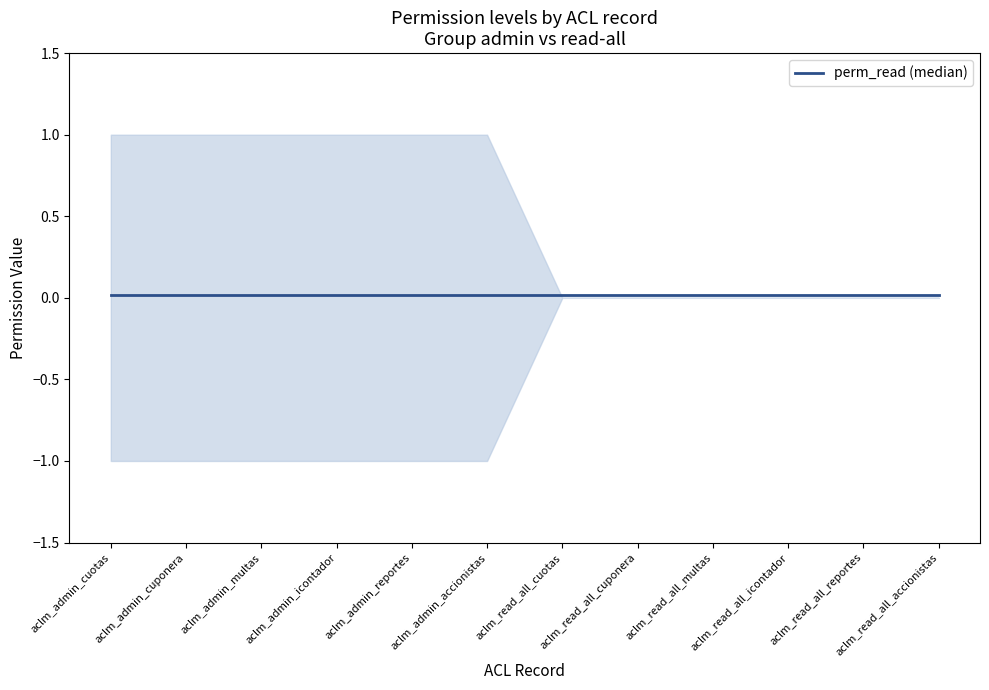

Is this an area chart (filled region under the line)?

No